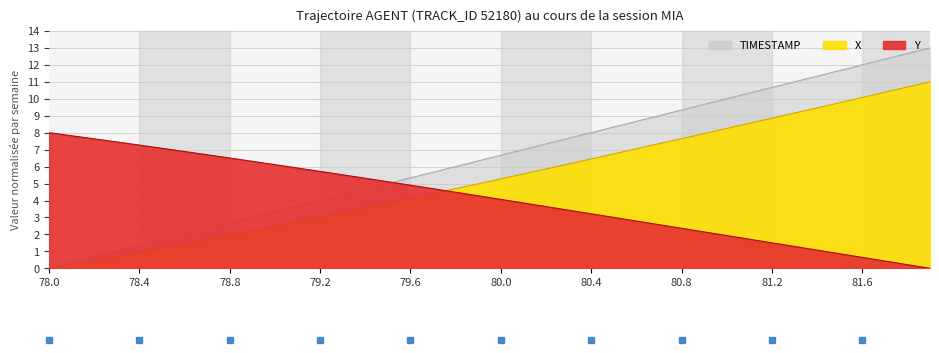

What is the difference between the second highest and second lowest values in the Y_norm series?

7.6